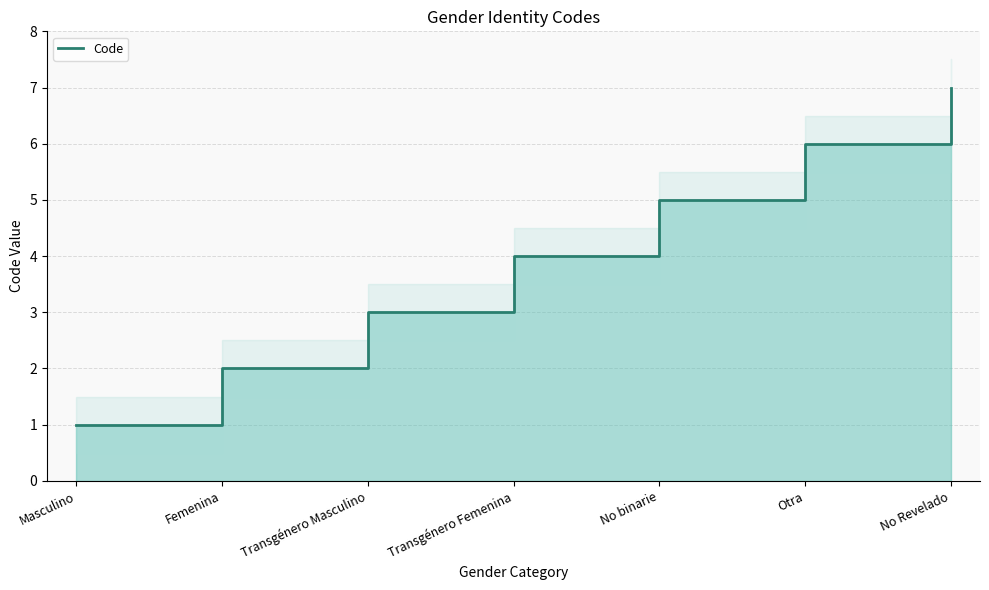

Which has a higher value, No Revelado or Otra?

No Revelado